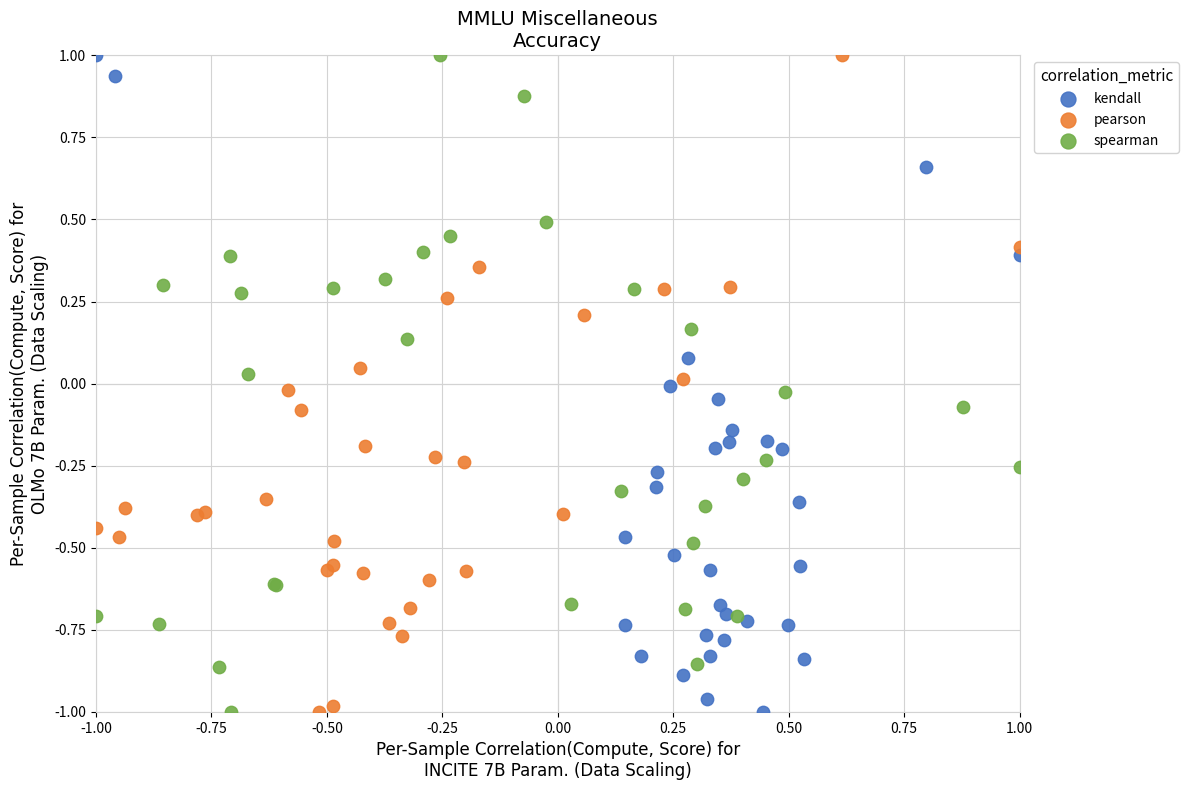

What are all the series names shown in the legend?

kendall, pearson, spearman